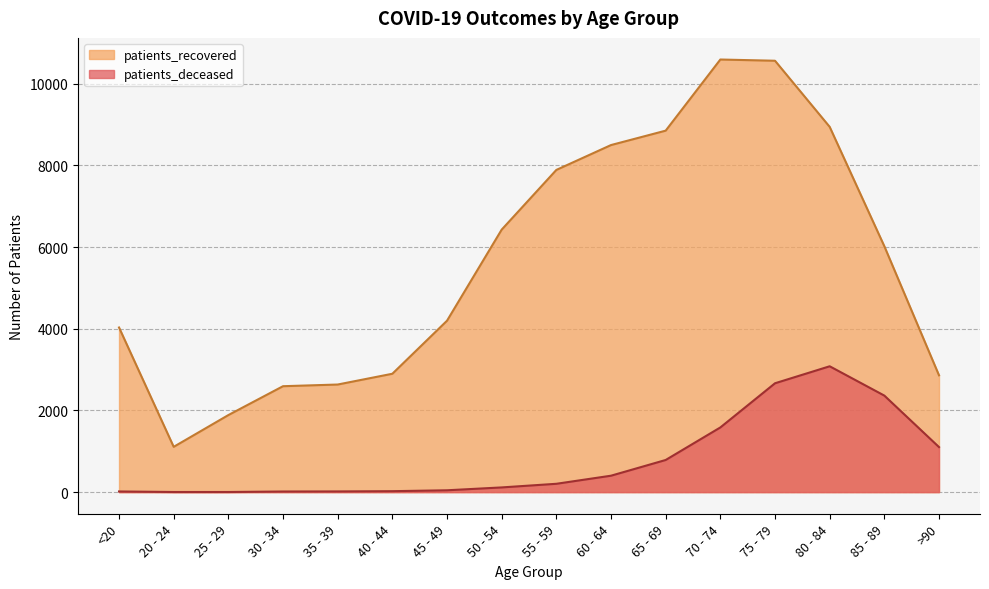

Which series has the widest spread of values?

patients_recovered